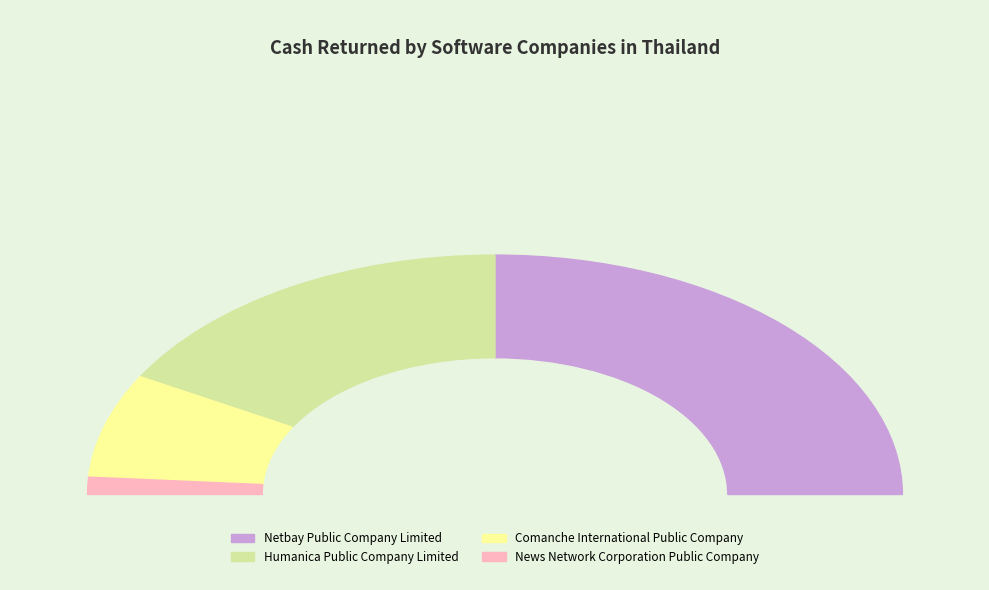

Does Humanica Public Company Limited account for over 50% of the chart?

No